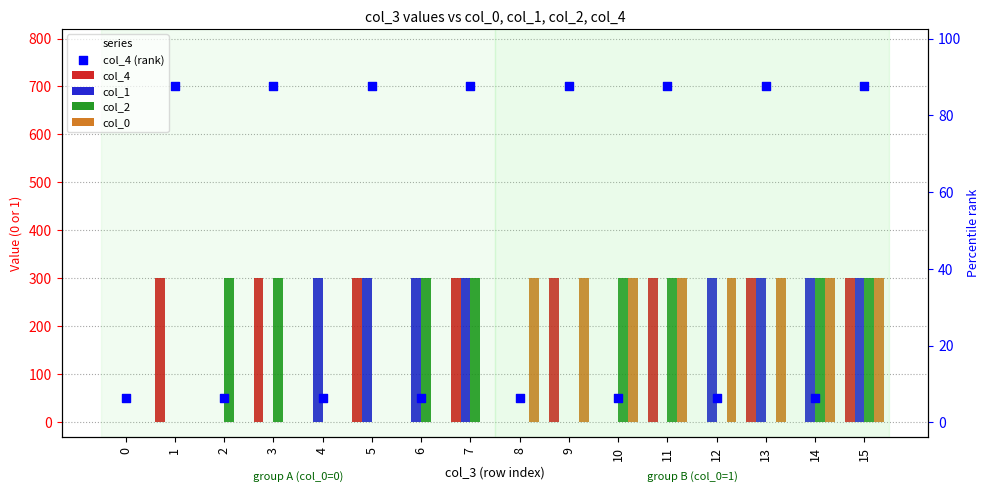

At which category is the sum across all series the highest?

15